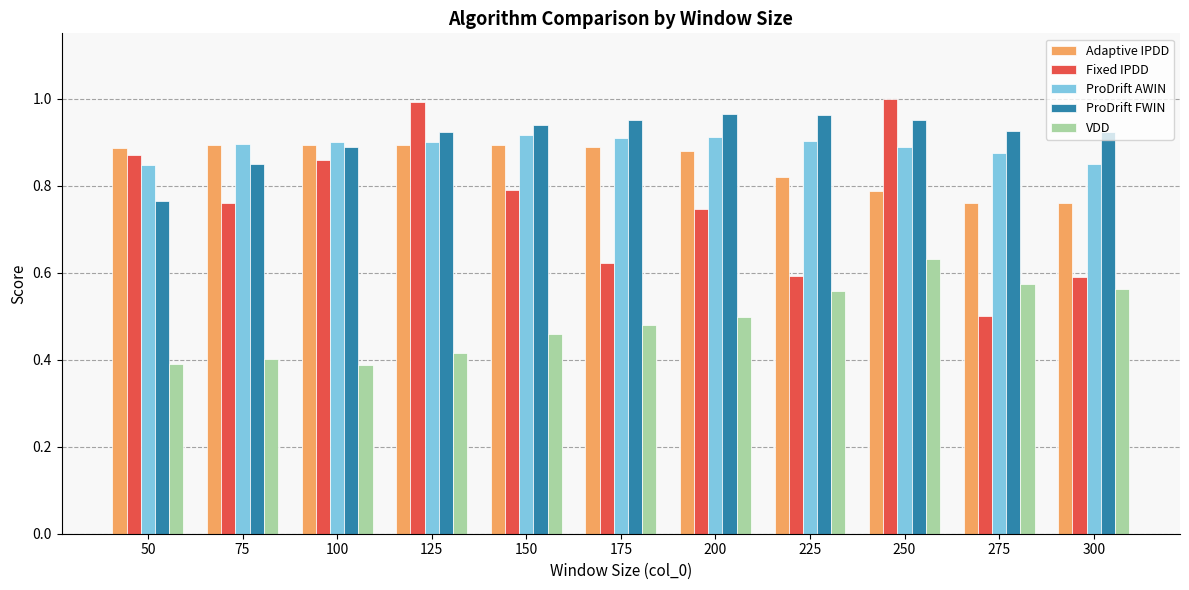

Is it true that Fixed IPDD equals 0.9 at 100?

True